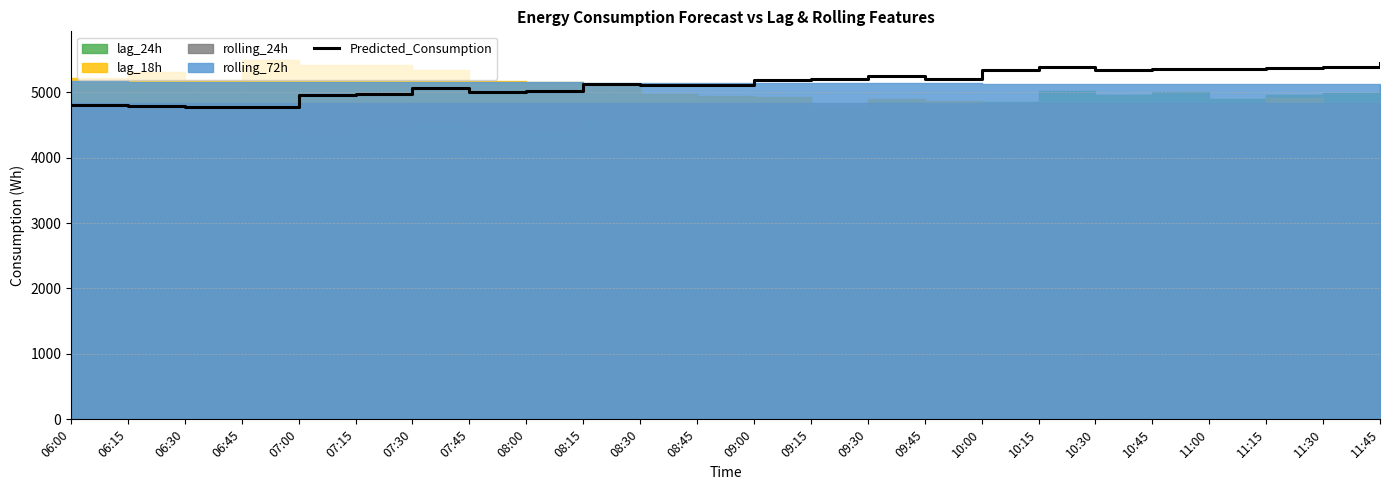

How many lines are shown in the chart?

1